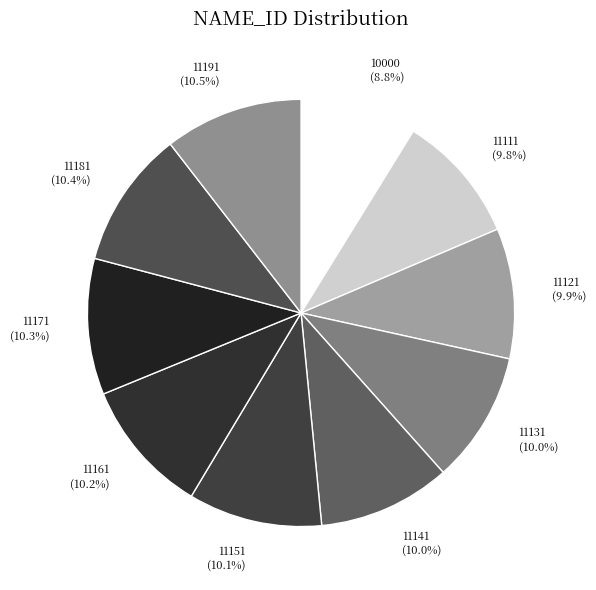

What is the ratio of the value at 11131 to the value at 11121?

1.0